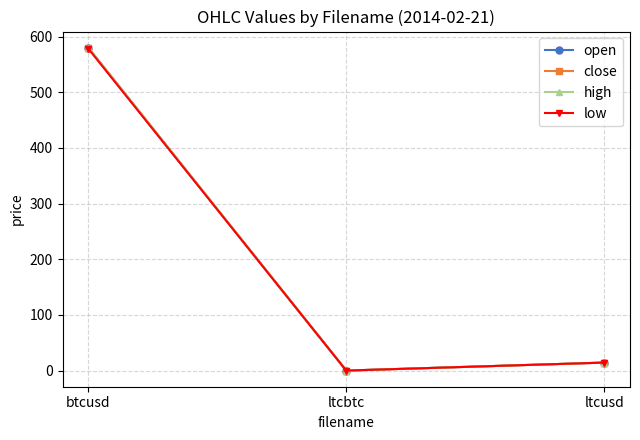

Where does the high series first go above 14?

btcusd